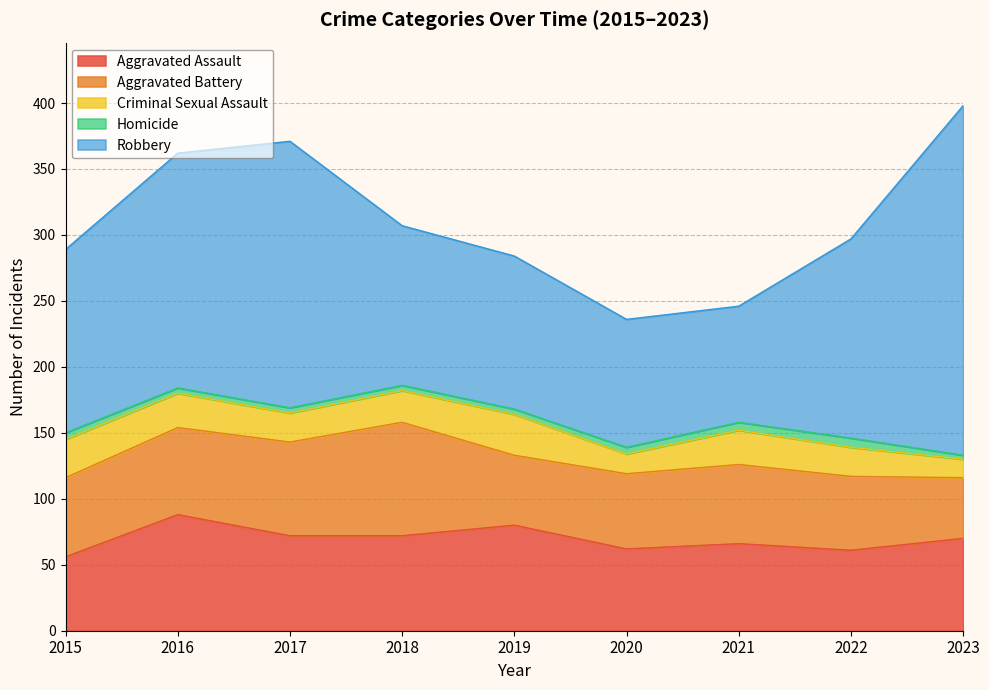

What is the difference between the highest and lowest values at 2018?

117